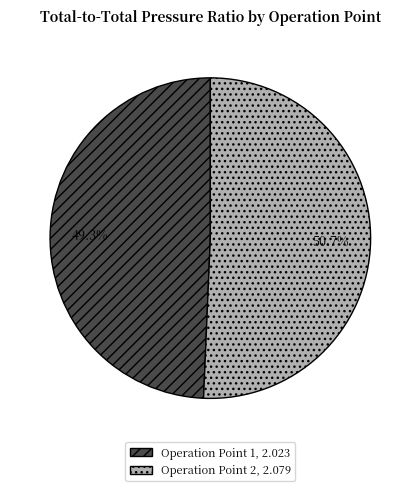

How much of the chart is everything except Operation Point 1?

50.7%